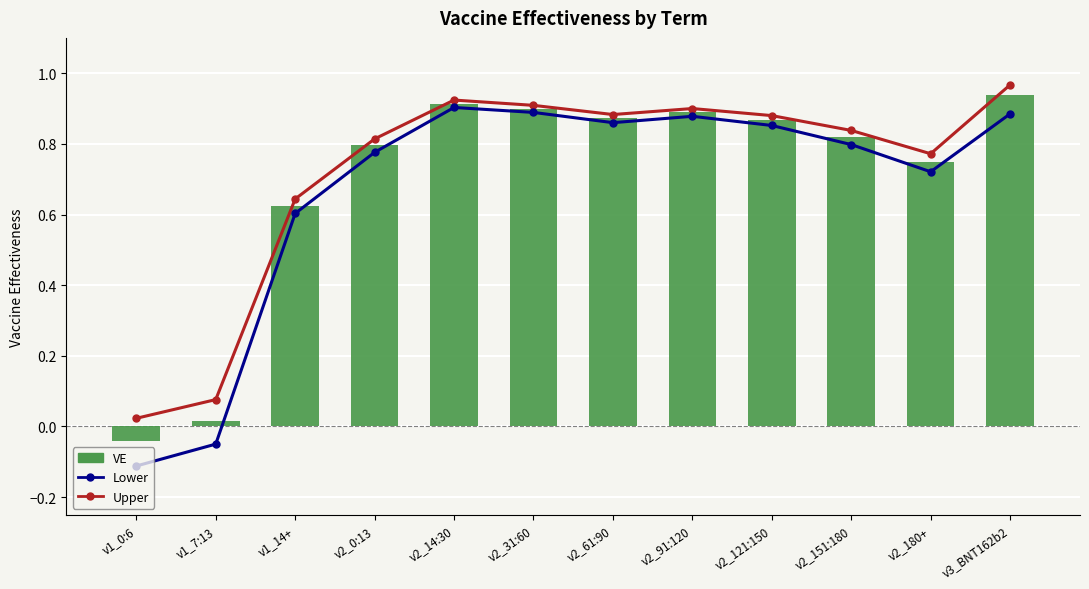

The value of Upper at v2_14:30 is 0.9. True or false?

True